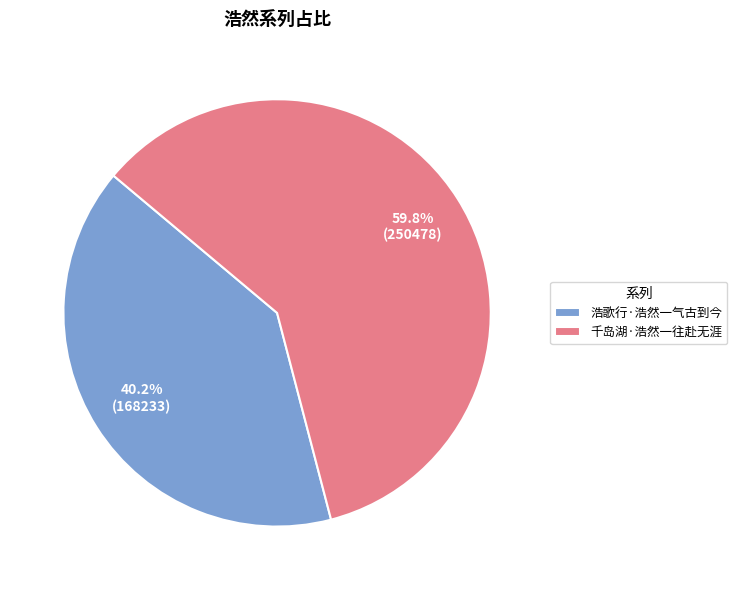

Which category accounts for the majority?

千岛湖·浩然一往赴无涯